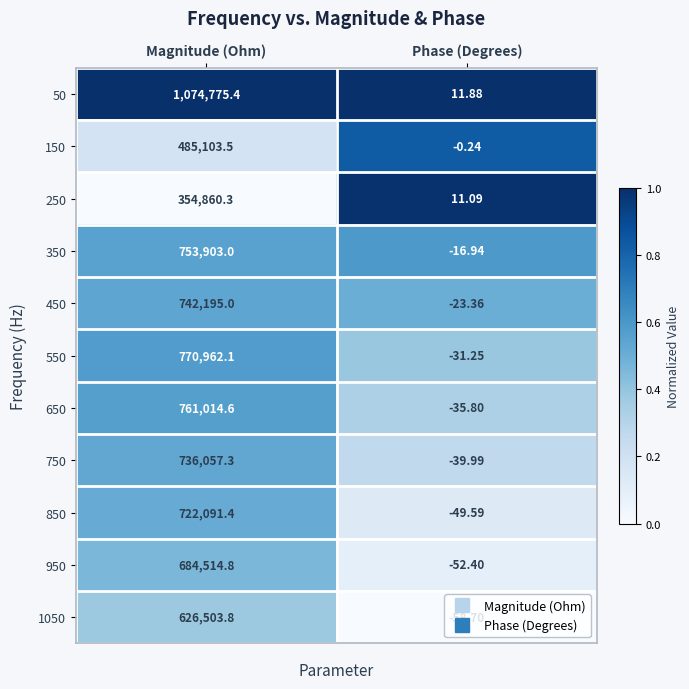

Is the value of 50 at Magnitude (Ohm) greater than the value of 650 at Magnitude (Ohm)?

Yes